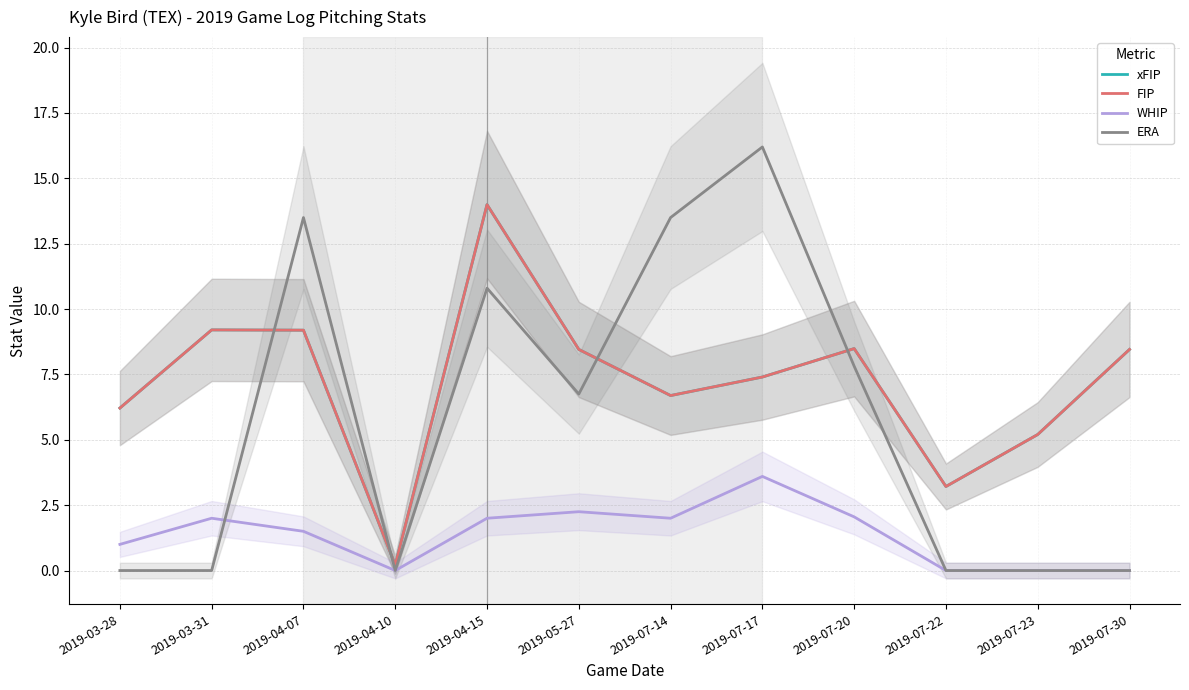

What is the label of the 1st point from the right?

2019-07-30